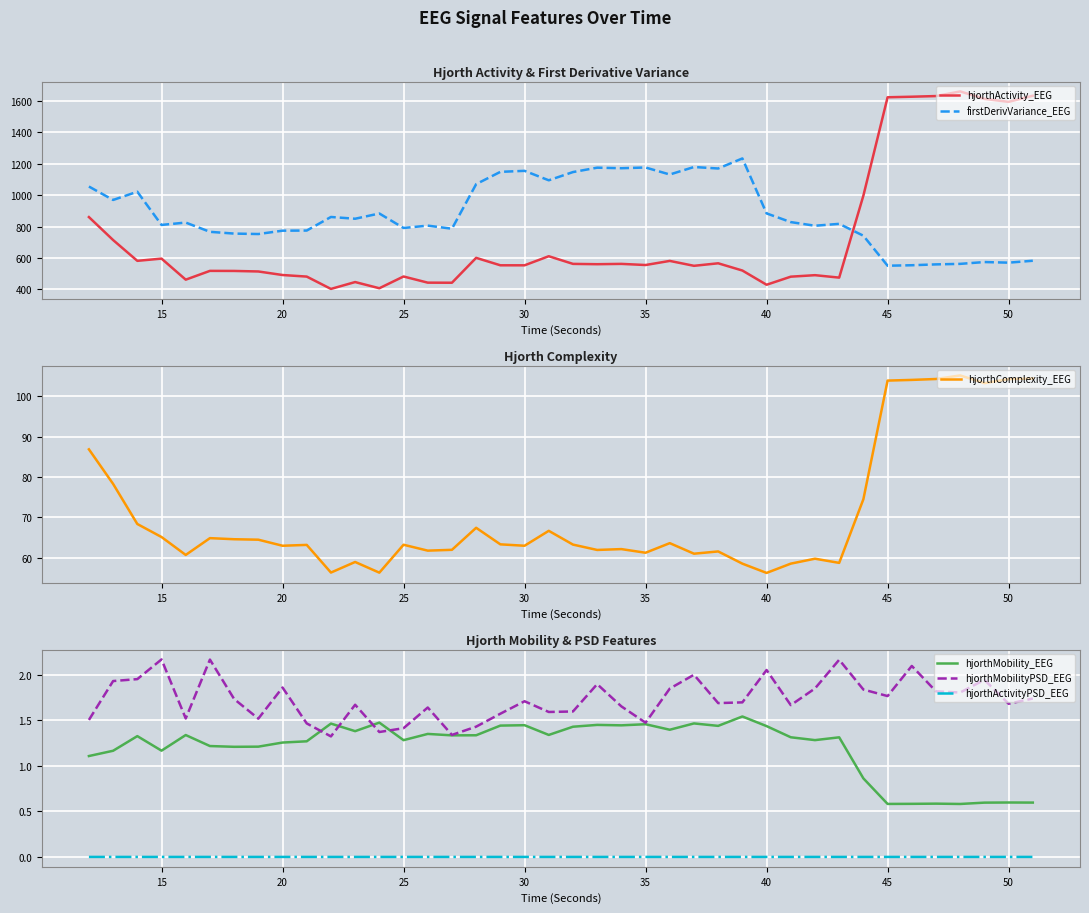

What is the highest value of the hjorthComplexity_EEG series?

105.2